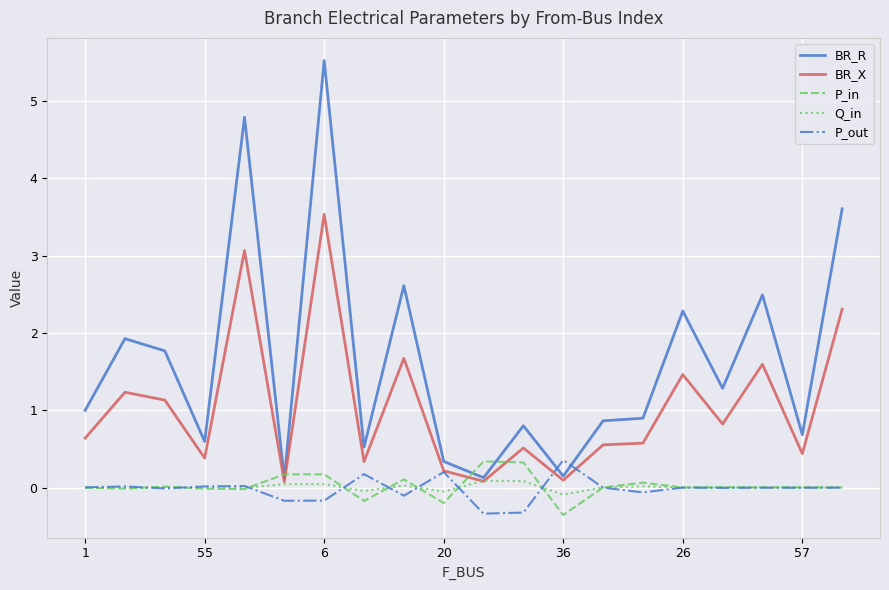

Which series has the largest total across all categories?

BR_R